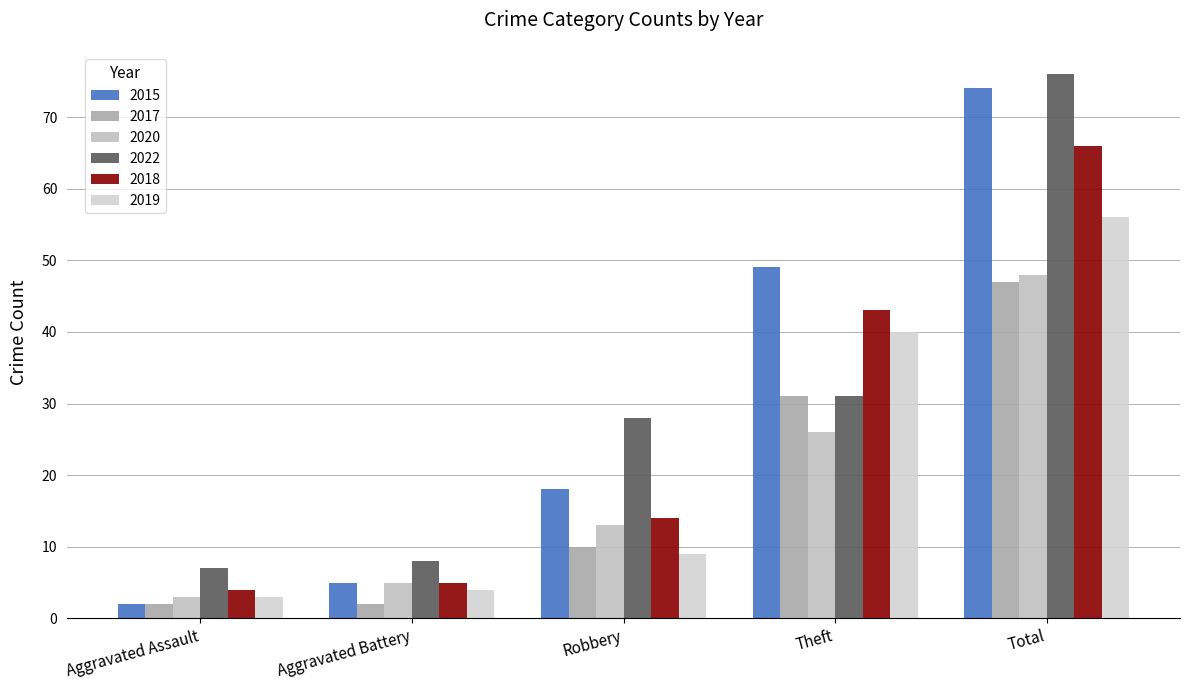

Are the bars grouped side by side (vs. stacked)?

Yes